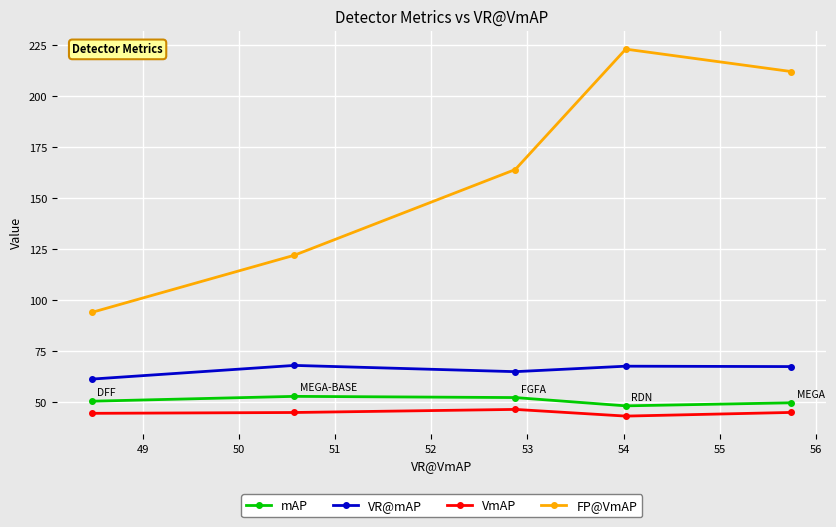

True or false: VR@mAP and mAP intersect in this chart.

False